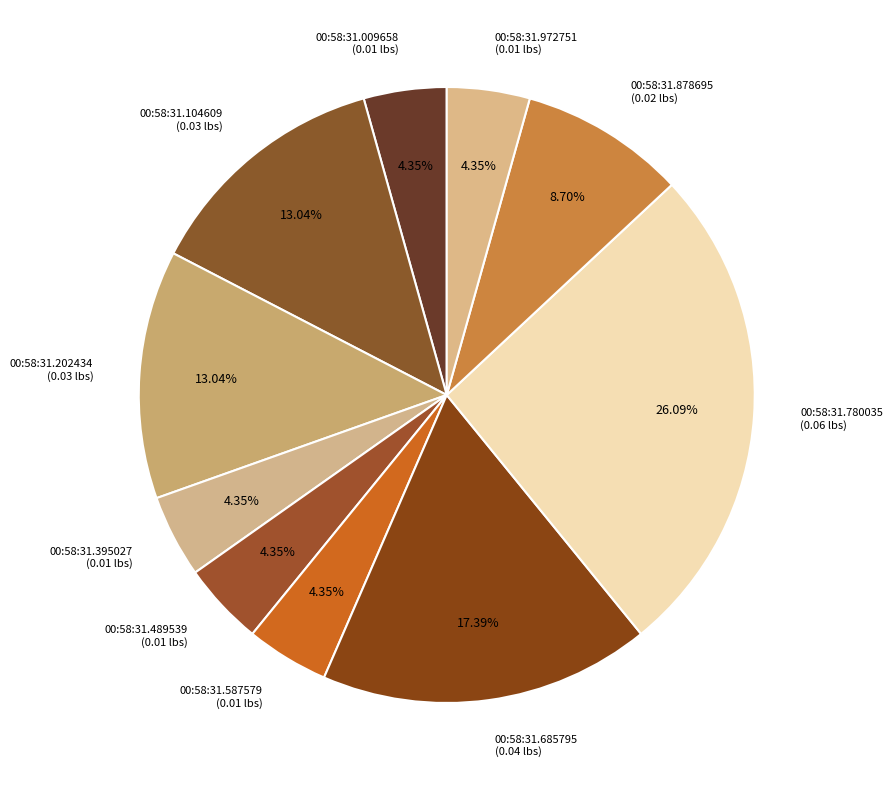

How many segments does this pie chart have?

10